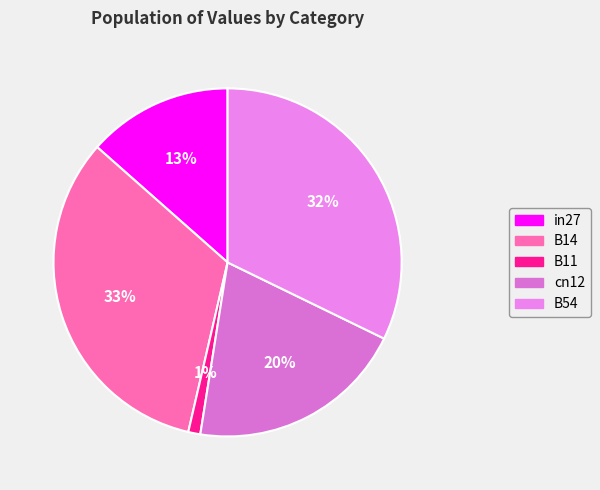

To the nearest percent, what portion does B54 represent?

32%